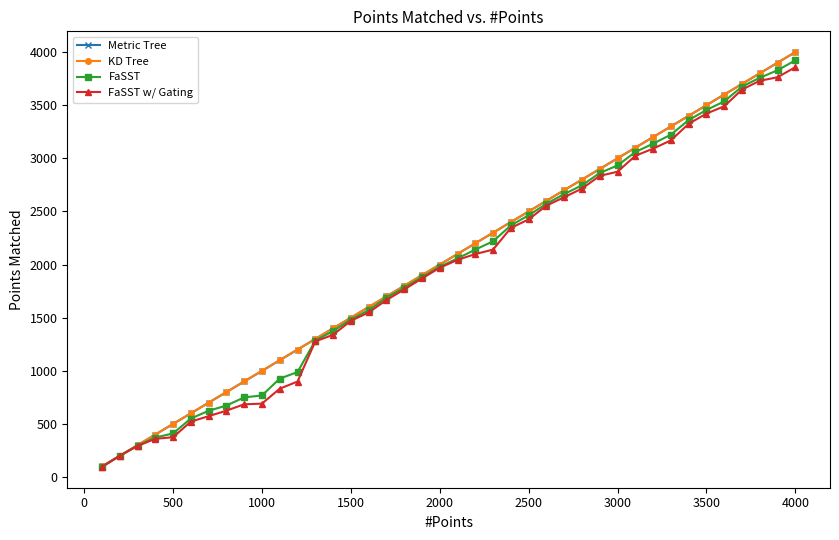

True or false: FaSST w/ Gating has more than 2 points higher than both neighbors.

False